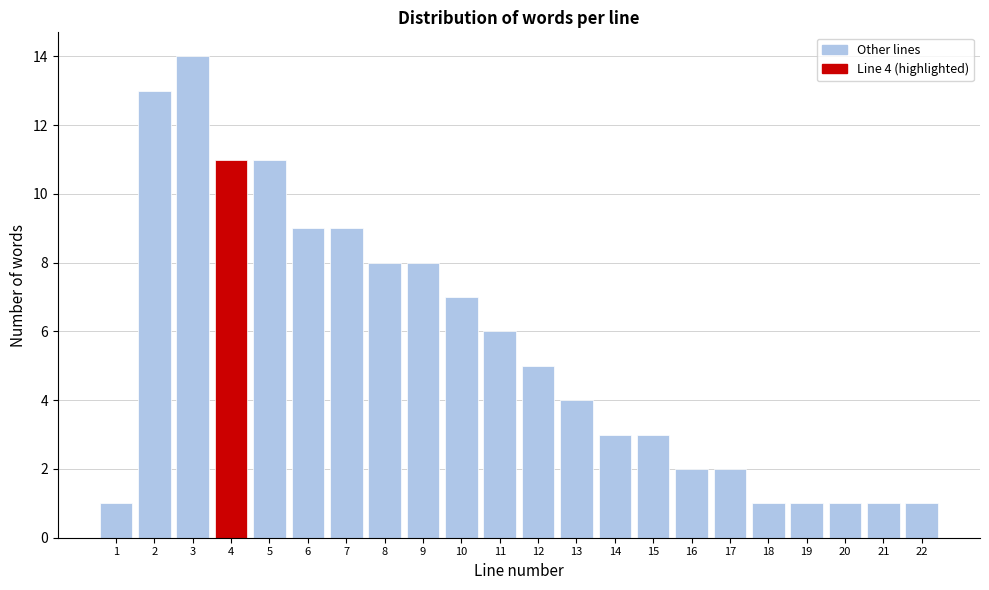

Reading right to left, list all the values displayed in this chart.

22=1	21=1	20=1	19=1	18=1	17=2	16=2	15=3	14=3	13=4	12=5	11=6	10=7	9=8	8=8	7=9	6=9	5=11	4=11	3=14	2=13	1=1